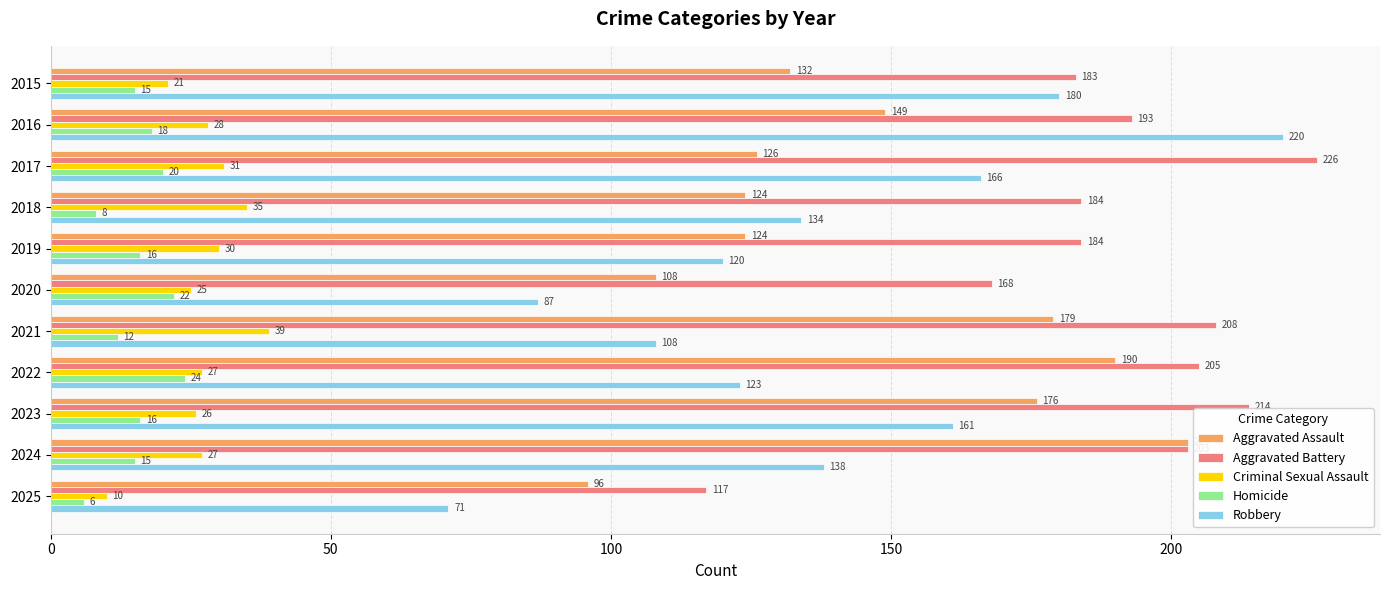

Rank the series by their maximum value, from highest to lowest.

Aggravated Battery, Robbery, Aggravated Assault, Criminal Sexual Assault, Homicide